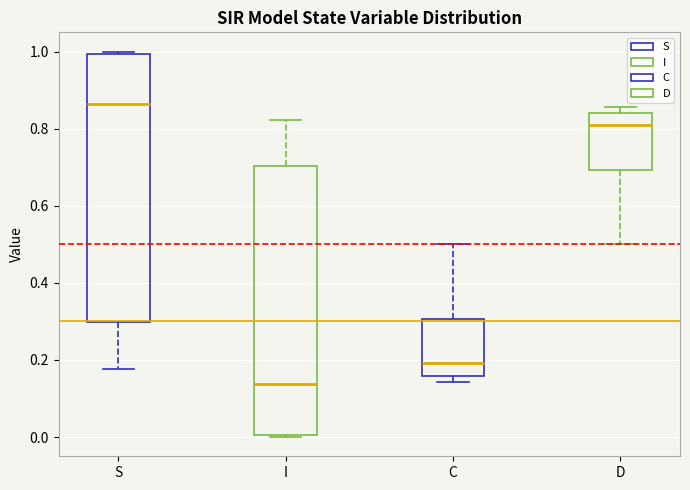

Which box has the lowest median line?

I